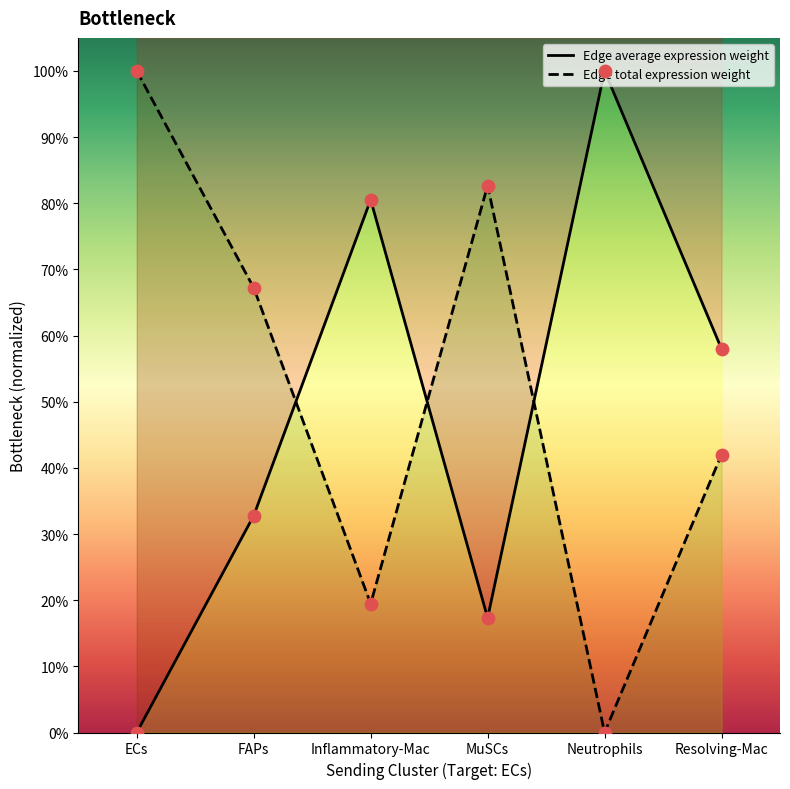

What is the total value across all series at Resolving-Mac?

2.0